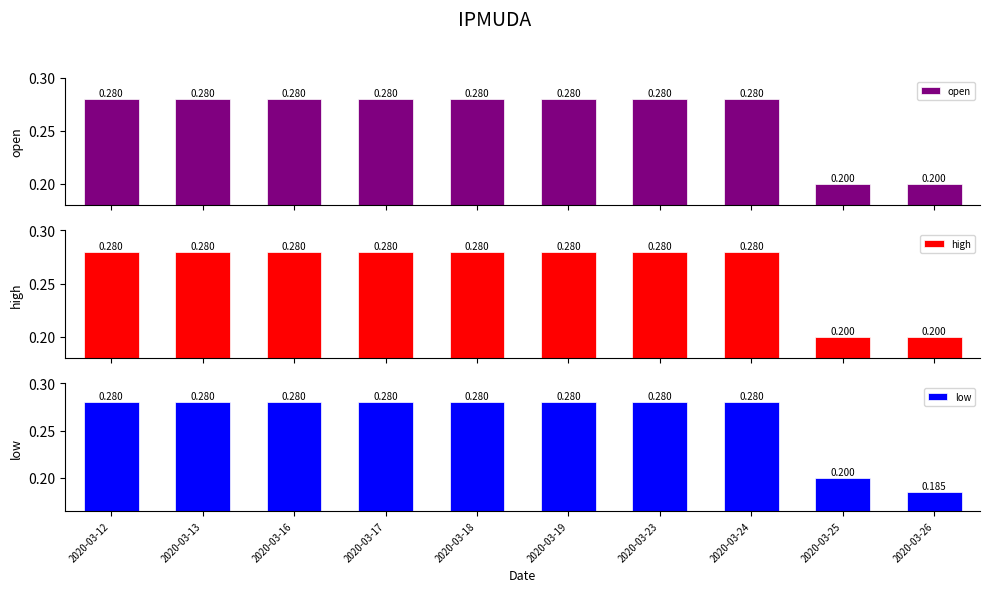

How many bars are there in each group?

3